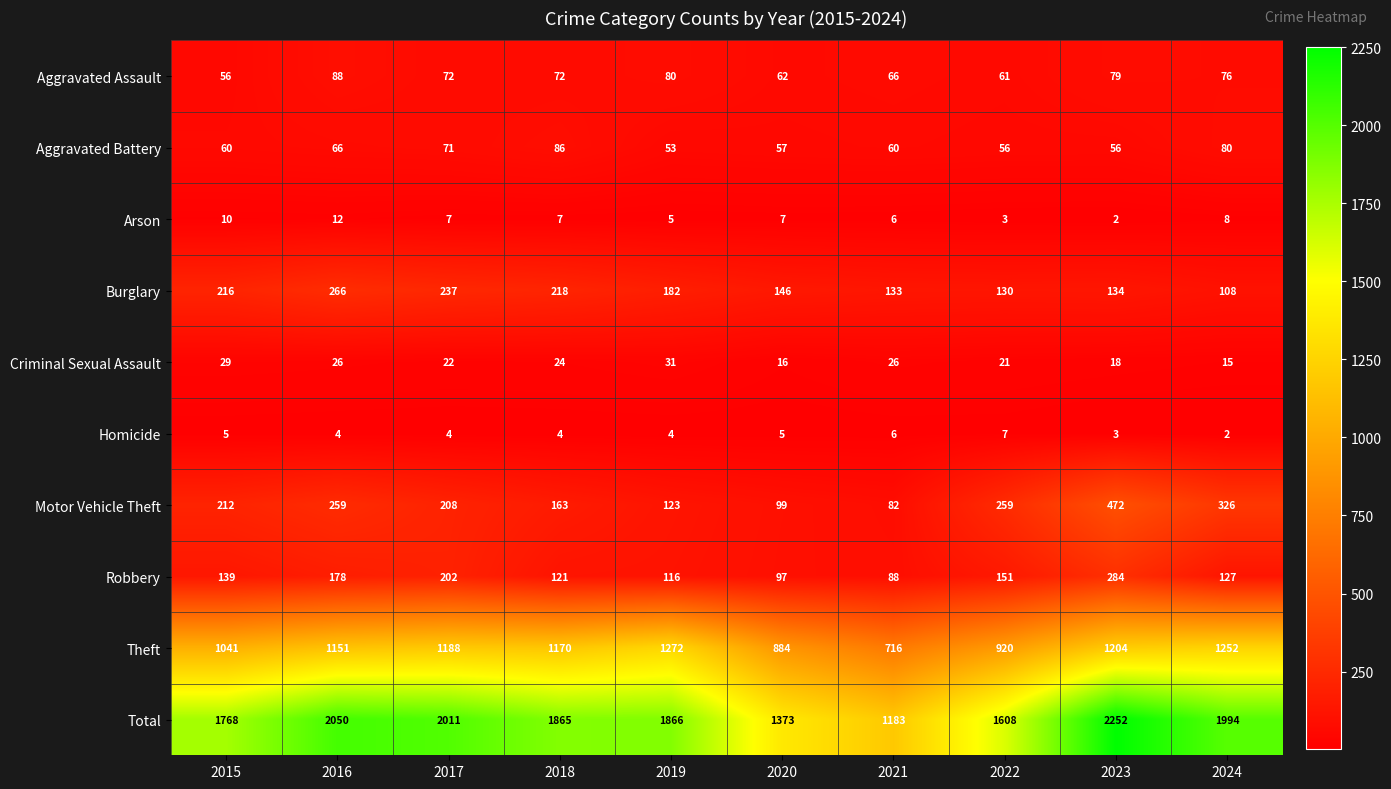

What is the difference between the maximum and minimum values in the Theft series?

556